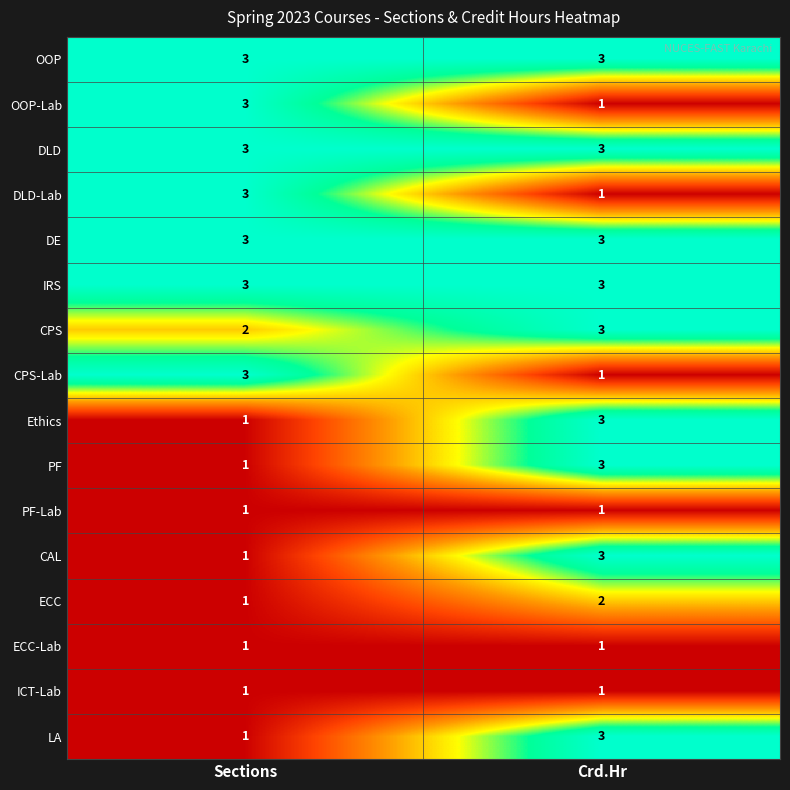

What is the approximate value of DE at Crd.Hr?

3